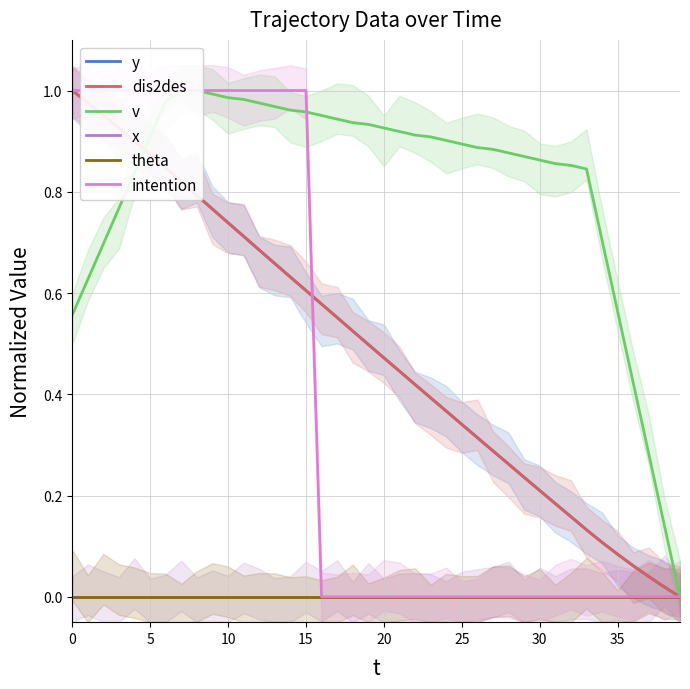

Does the chart display data point markers on the line(s)?

No